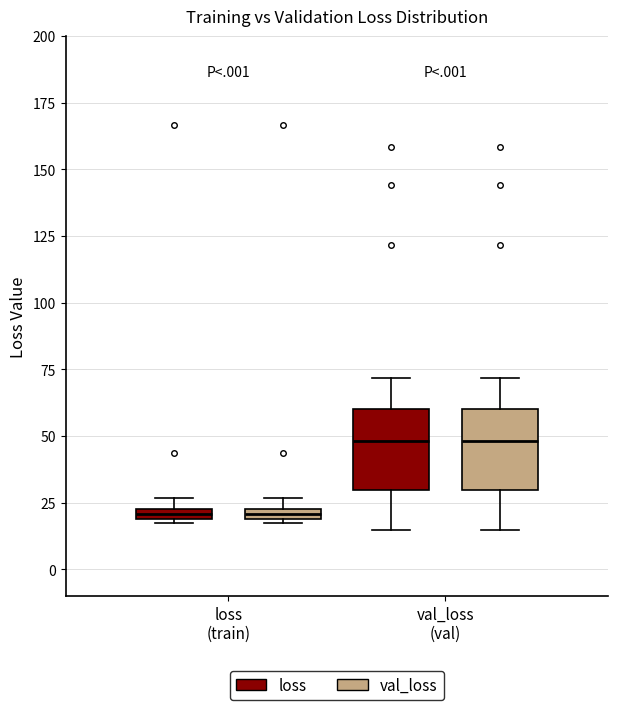

Where is the lower edge of the box for loss (train) (val_loss) on the y-axis? The values are not printed on the chart, so give them approximately, as read against the axis.

20